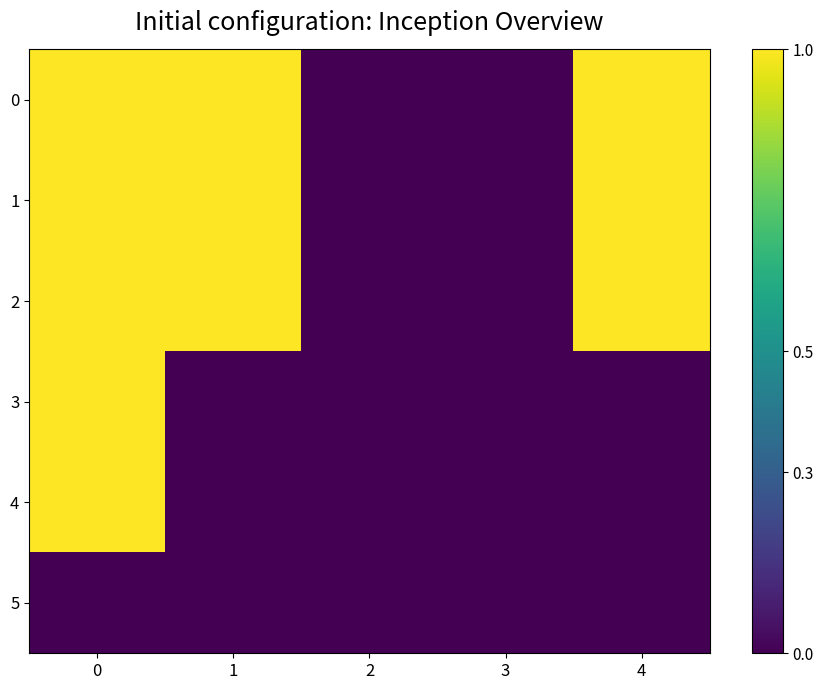

Reading left to right, what are all the values shown in this chart?

0: 0=1	1=1	2=0	3=0	4=1
1: 0=1	1=1	2=0	3=0	4=1
2: 0=1	1=1	2=0	3=0	4=1
3: 0=1	1=0	2=0	3=0	4=0
4: 0=1	1=0	2=0	3=0	4=0
5: 0=0	1=0	2=0	3=0	4=0